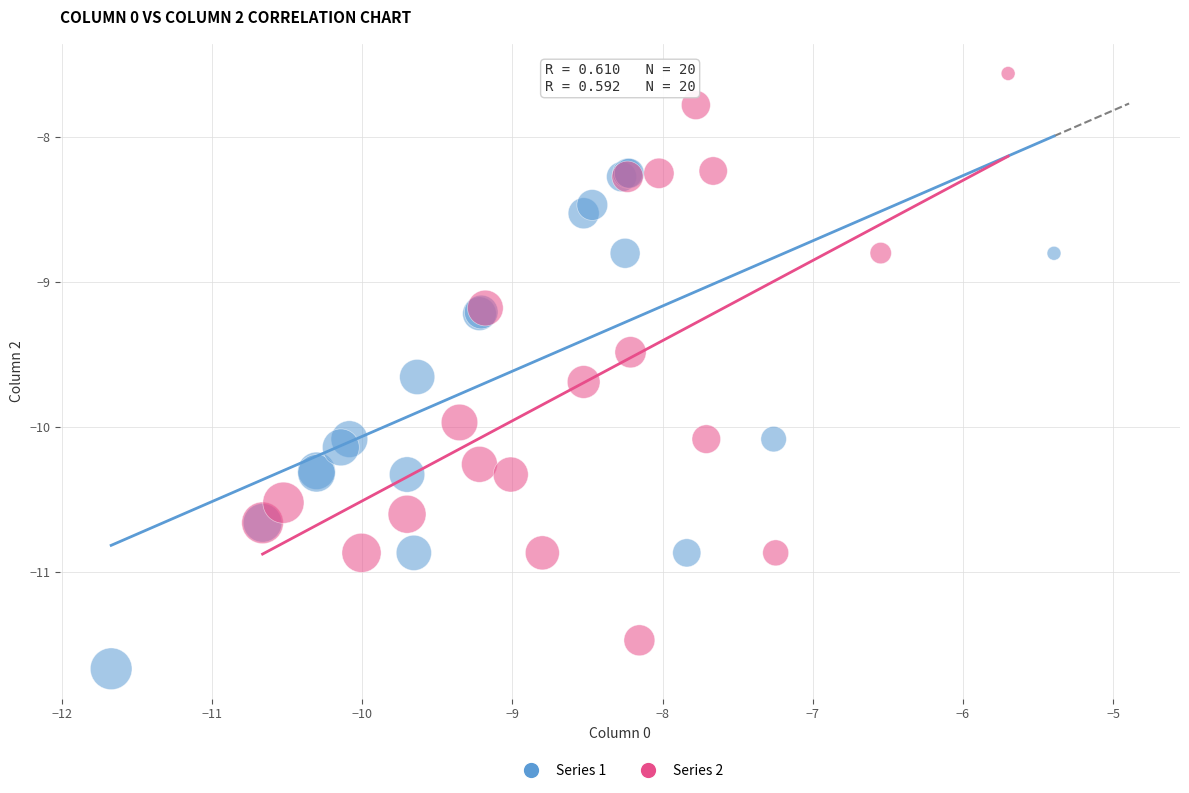

Which series has the widest spread of Y values?

Series 2